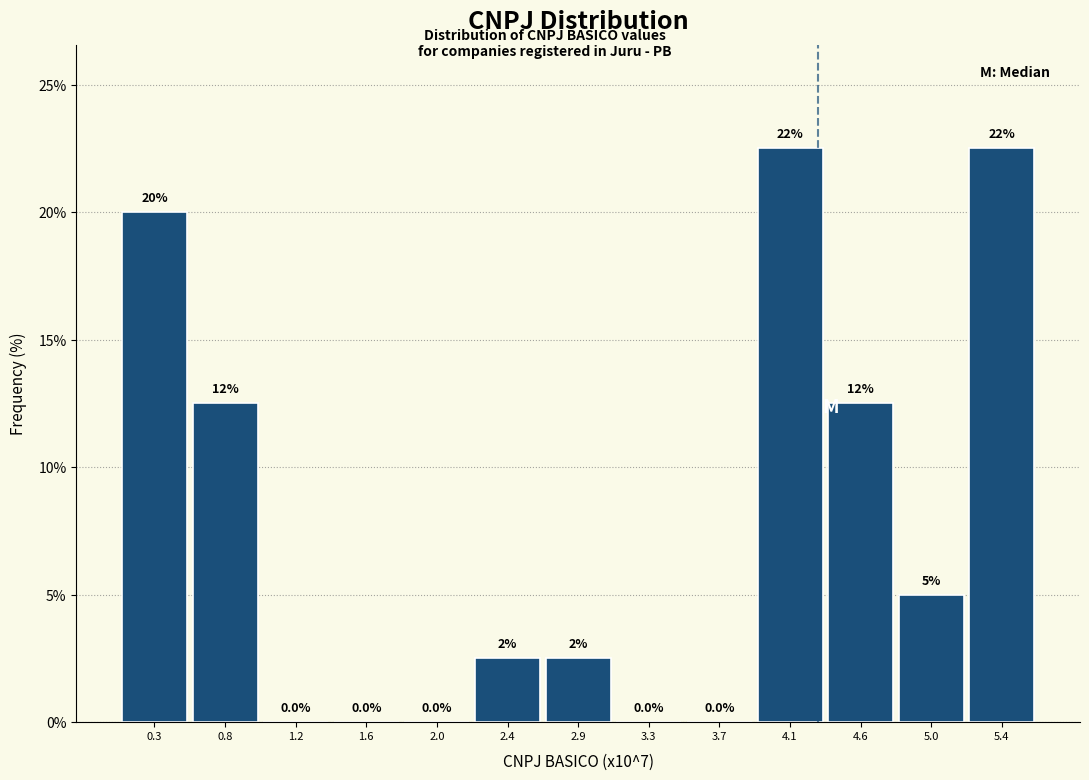

Reading left to right, transcribe all the data shown in this chart.

0.3=20.0	0.8=12.5	1.2=0.0	1.6=0.0	2.0=0.0	2.4=2.5	2.9=2.5	3.3=0.0	3.7=0.0	4.1=22.5	4.6=12.5	5.0=5.0	5.4=22.5